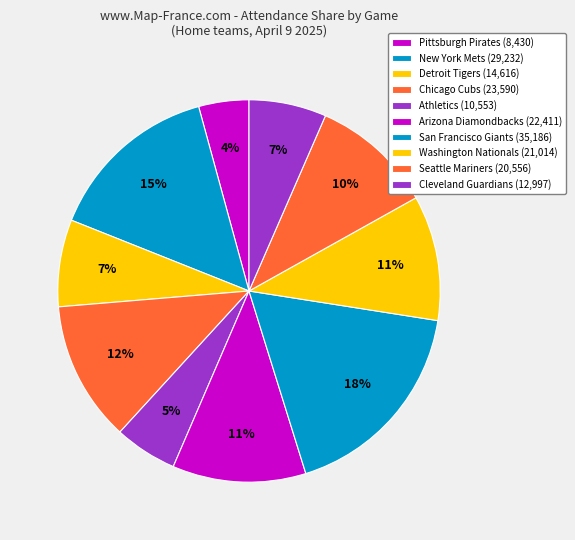

To the nearest percent, what is the difference between the San Francisco Giants and New York Mets slice percentages?

3%